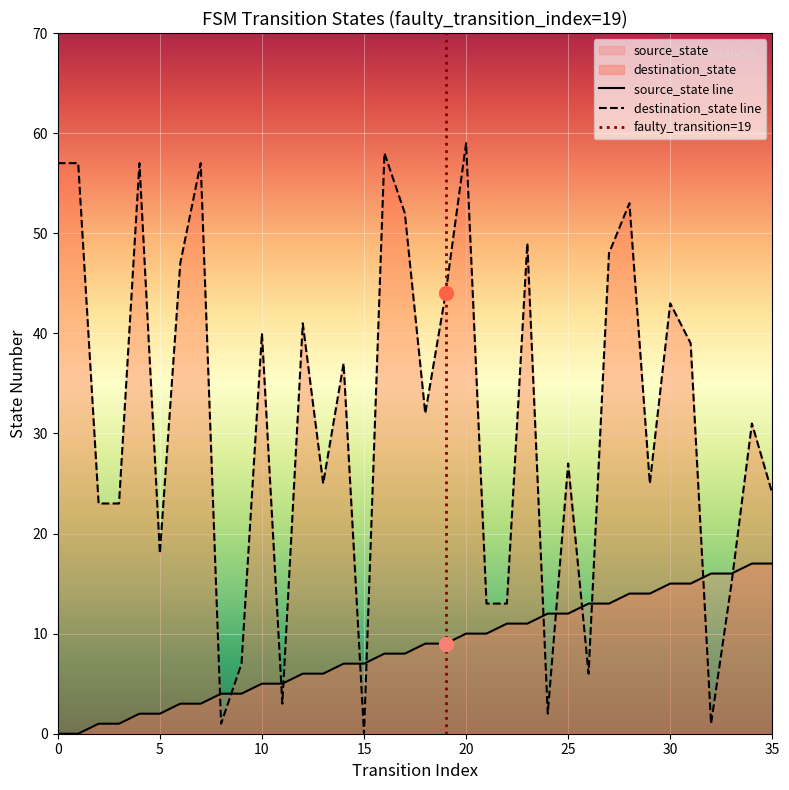

Reading left to right, list all the values displayed in this chart.

source_state: 0=0	1=0	2=1	3=1	4=2	5=2	6=3	7=3	8=4	9=4	10=5	11=5	12=6	13=6	14=7	15=7	16=8	17=8	18=9	19=9	20=10	21=10	22=11	23=11	24=12	25=12	26=13	27=13	28=14	29=14	30=15	31=15	32=16	33=16	34=17	35=17
destination_state: 0=57	1=57	2=23	3=23	4=57	5=18	6=47	7=57	8=1	9=7	10=40	11=3	12=41	13=25	14=37	15=0	16=58	17=52	18=32	19=44	20=59	21=13	22=13	23=49	24=2	25=27	26=6	27=48	28=53	29=25	30=43	31=39	32=1	33=15	34=31	35=24